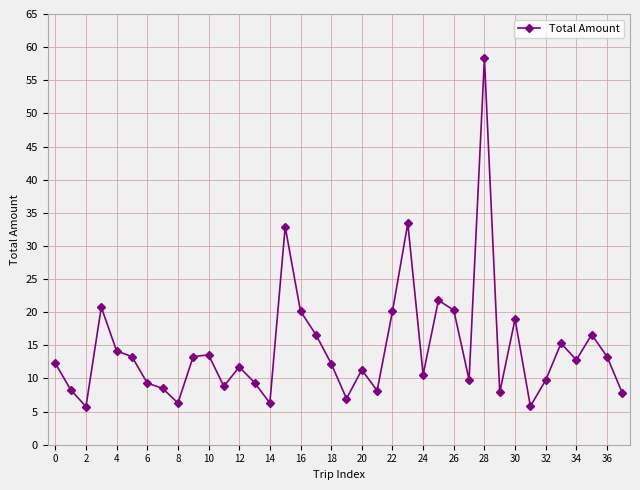

What is the value of the 10th point from the left?

13.3